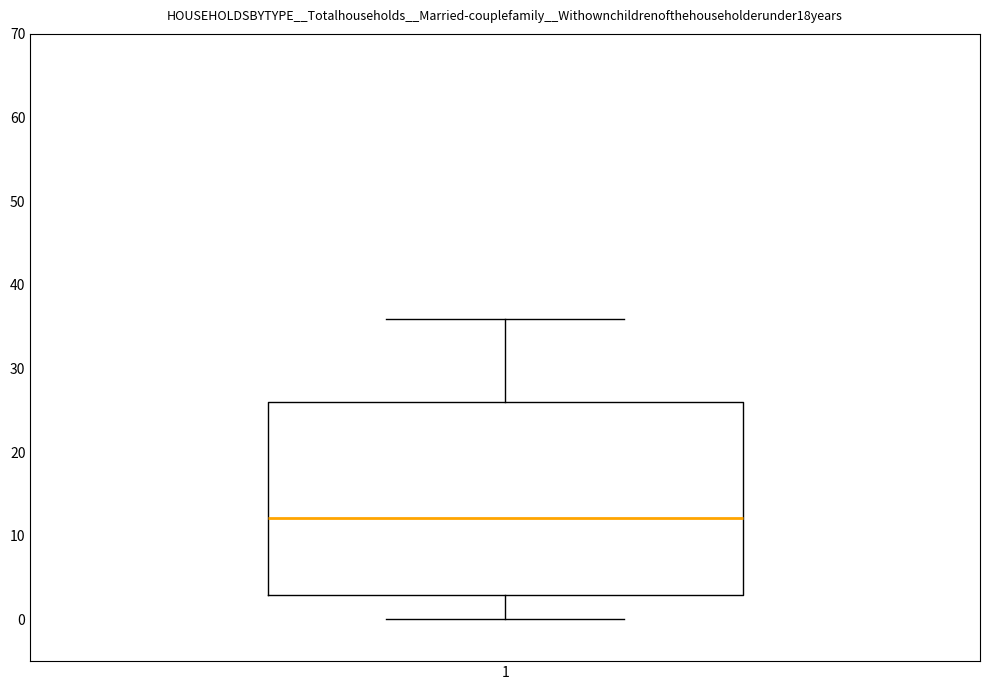

Where does the median line of the box at x = 1 sit on the y-axis? The values are not printed on the chart, so give them approximately, as read against the axis.

12